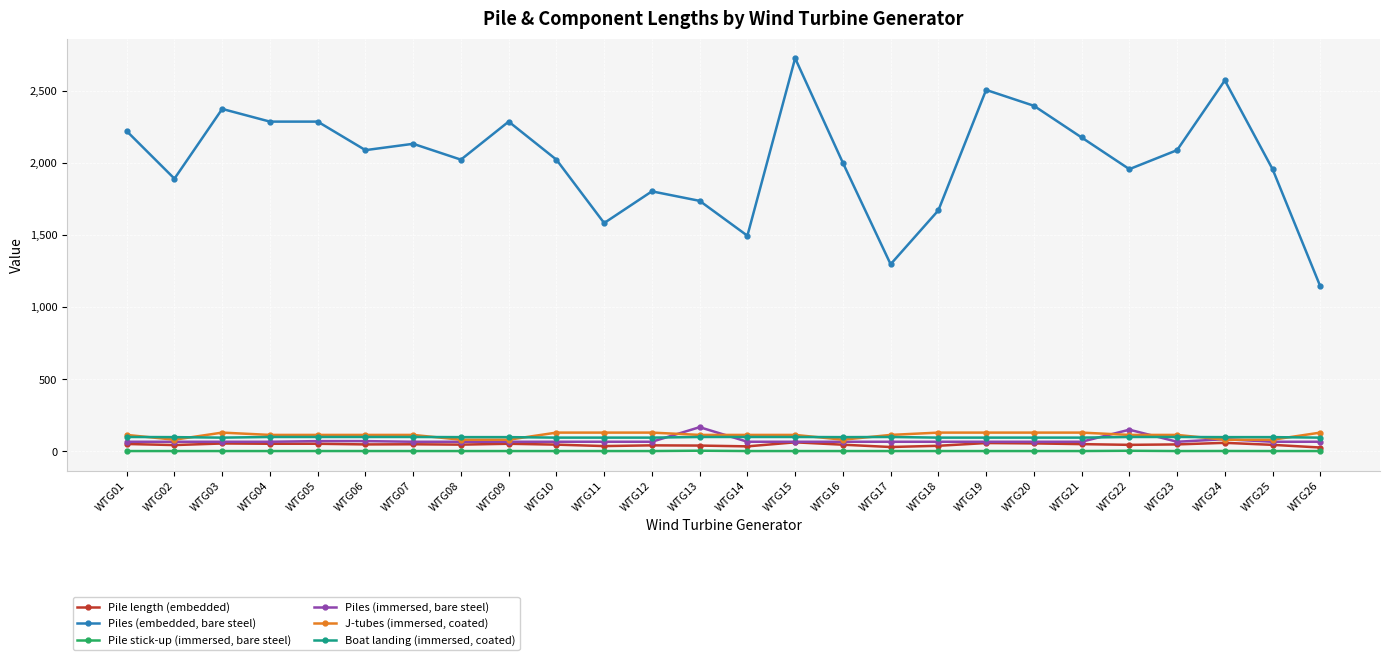

At which category does Piles (embedded, bare steel) reach its first local peak?

WTG03